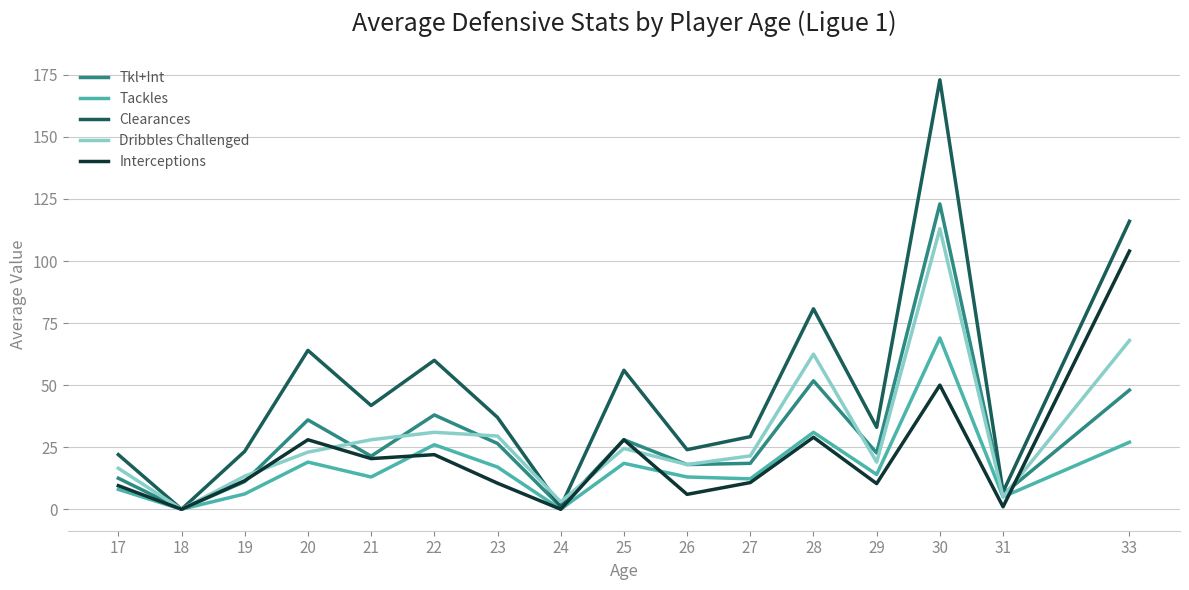

List the series in order of their peak value, highest first.

Clearances, Tkl+Int, Dribbles Challenged, Interceptions, Tackles